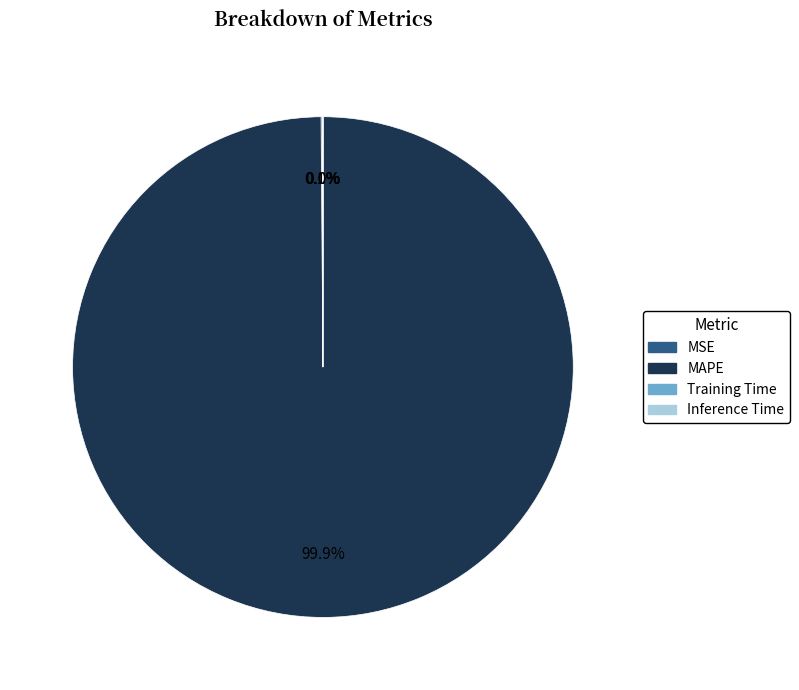

What is the largest slice in the pie chart?

MAPE